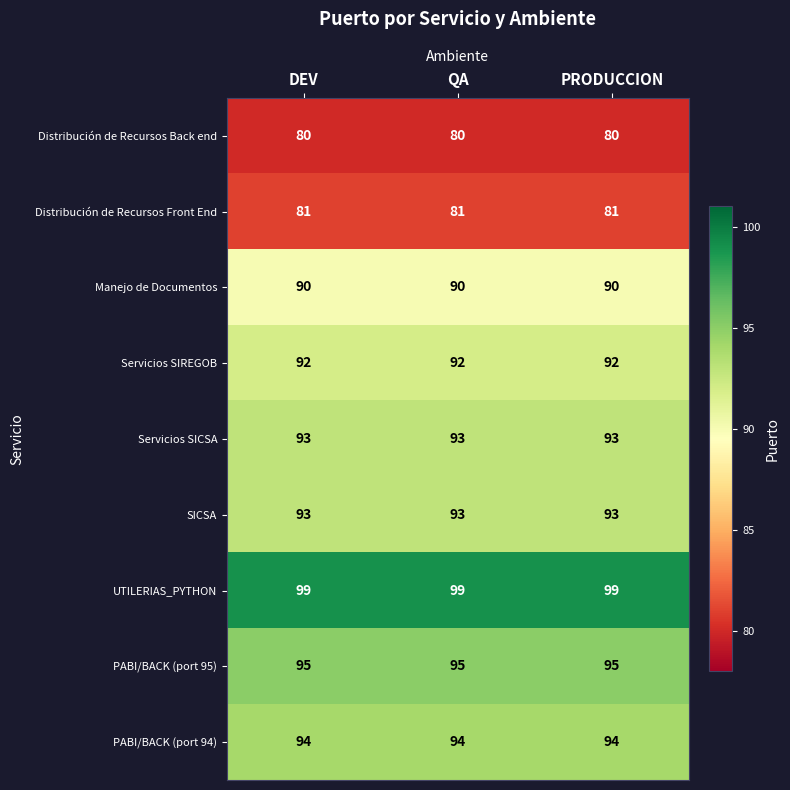

How many distinct data groups are displayed?

9